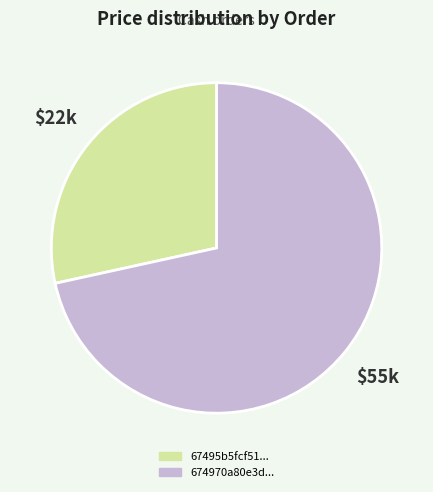

Is there a majority slice in this chart?

Yes